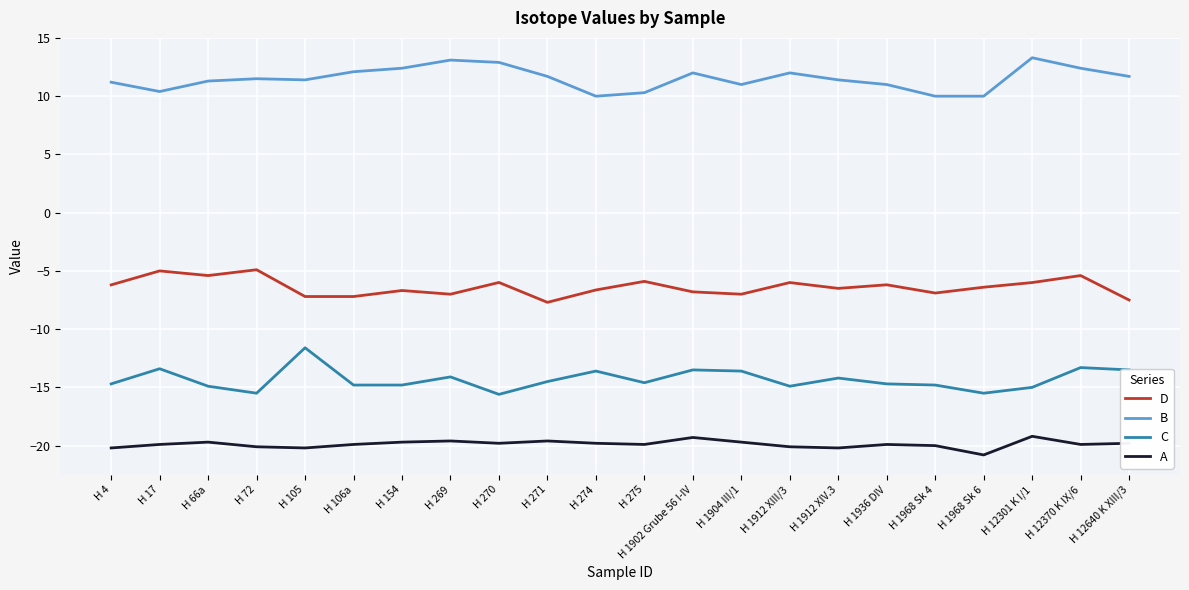

What is the minimum value shown in the chart?

-20.8